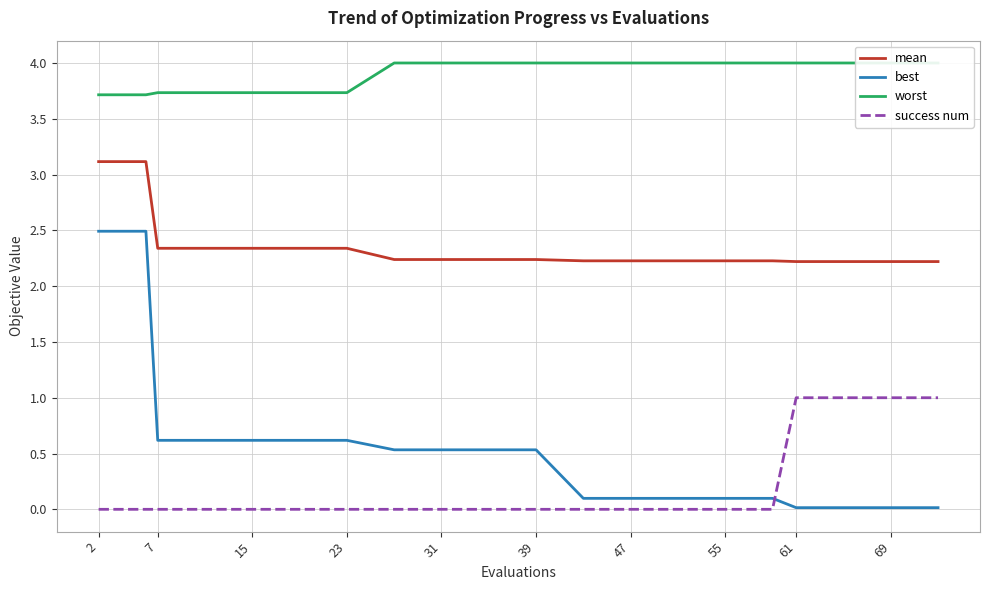

True or false: best and mean cross at least once.

False